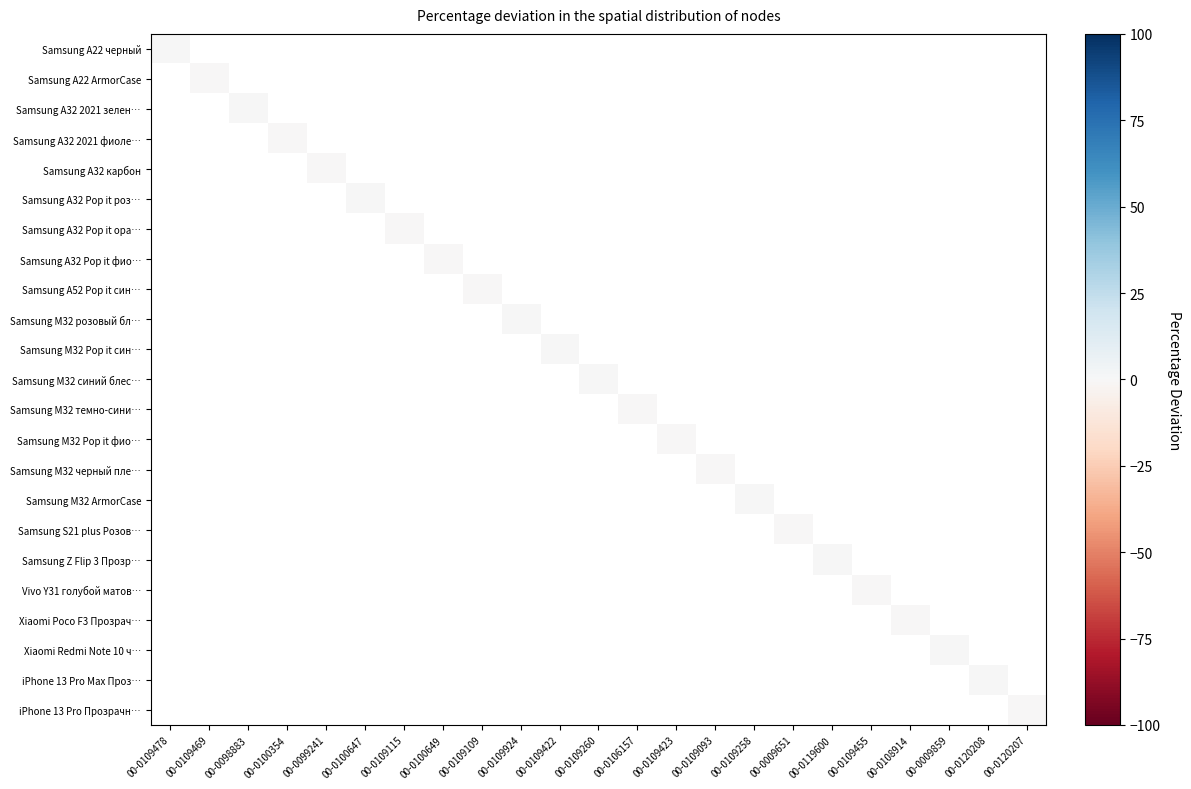

Between 00-0109093 and 00-0098883, which is larger?

00-0098883